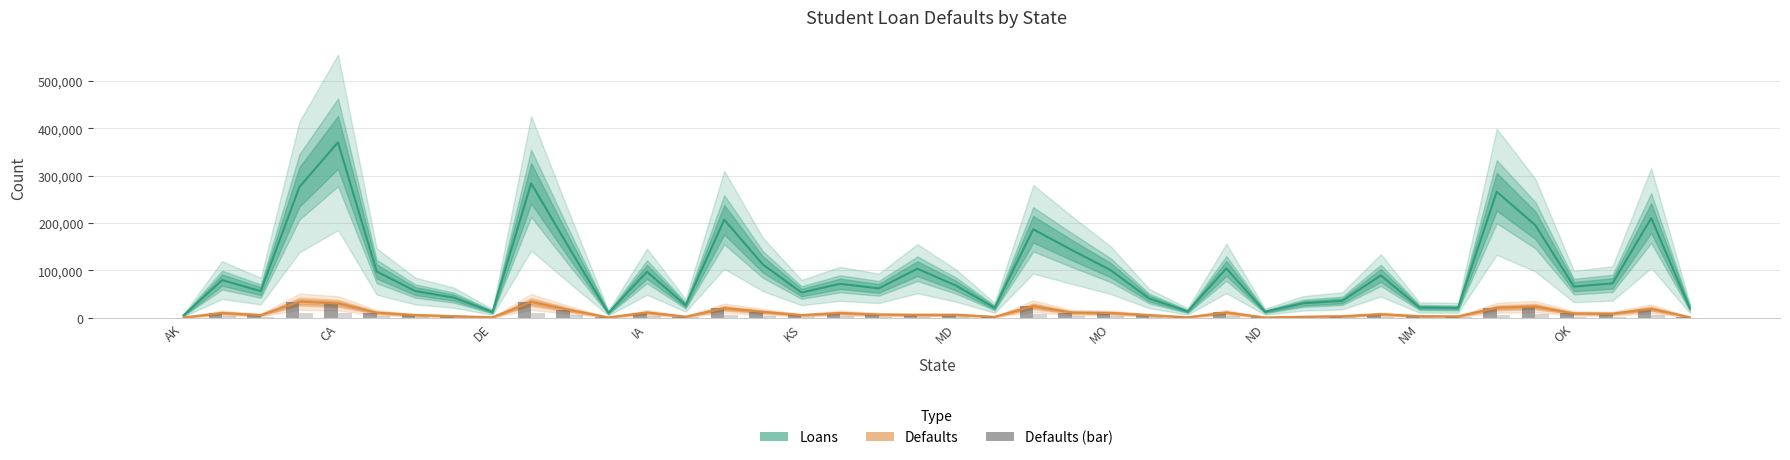

How many values in the Loans series are below 71807?

20